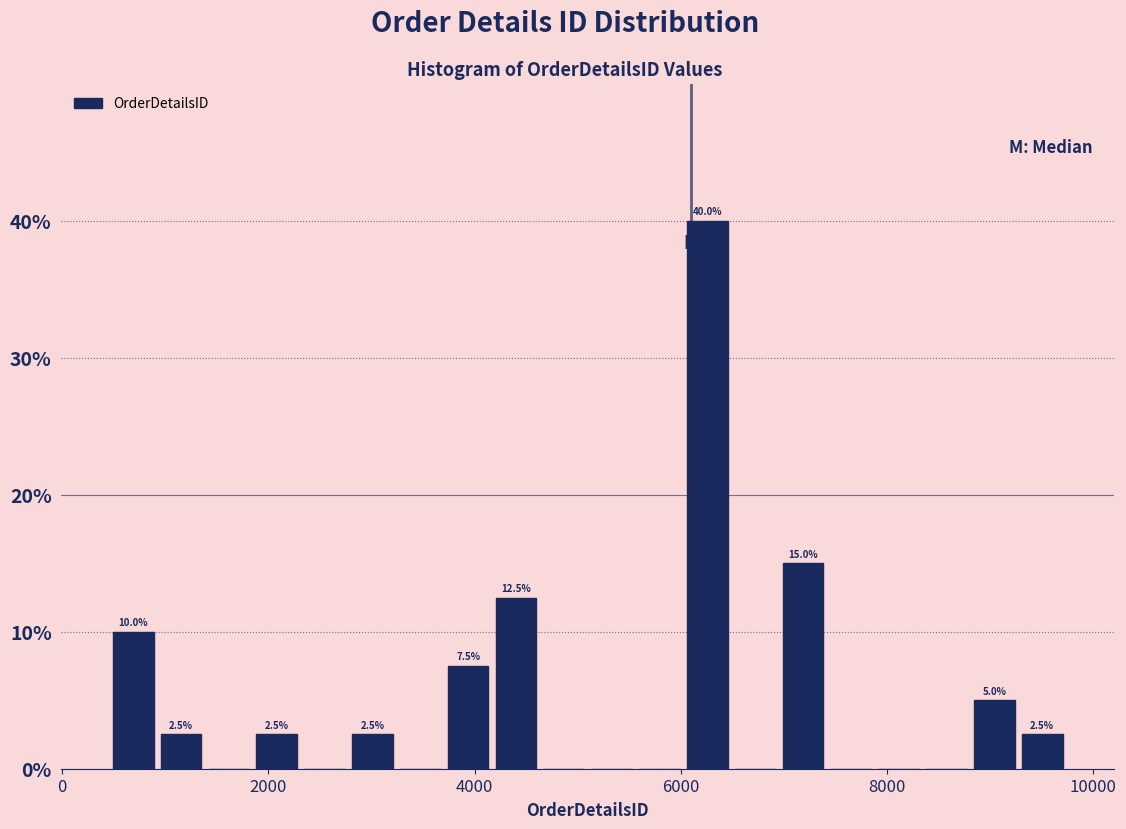

Read against the x-axis, roughly where is the centre of the tallest bar?

6200